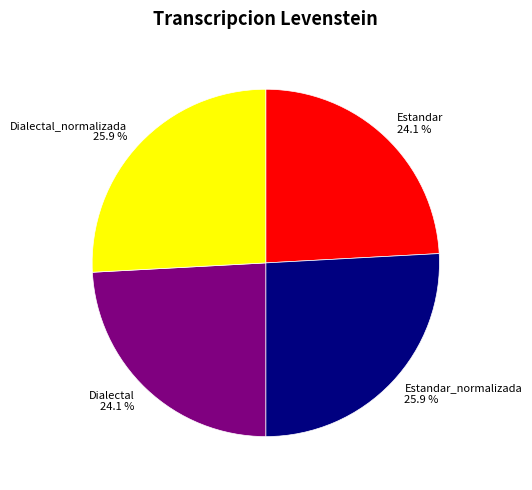

Between Dialectal_normalizada and Estandar, which is larger?

Dialectal_normalizada